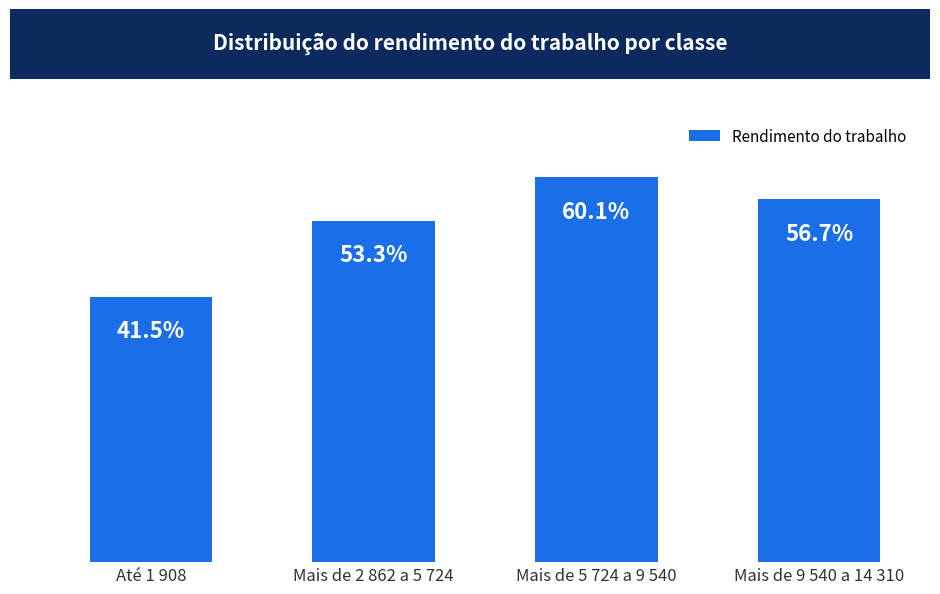

Which label corresponds to the smallest value in the chart?

Até 1 908